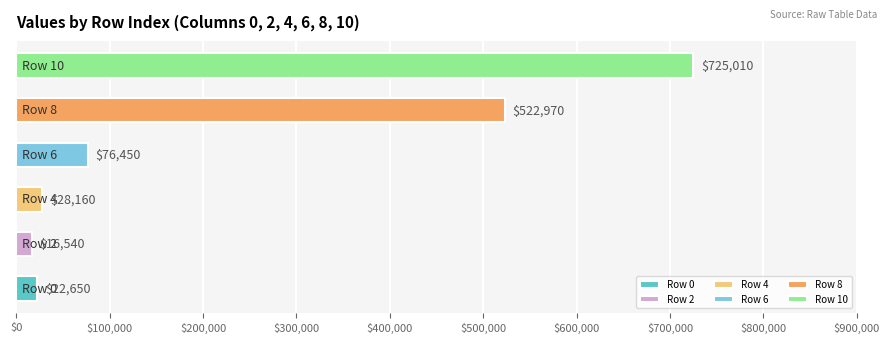

What is the smallest value displayed?

16540